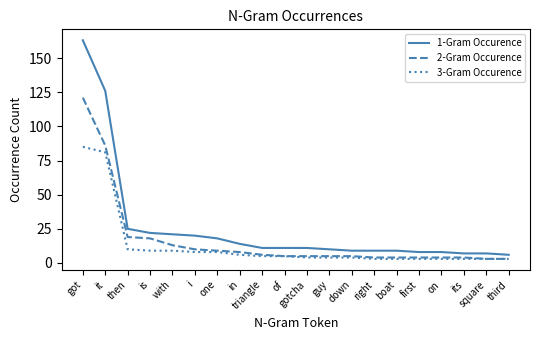

Reading left to right, what are all the values shown in this chart?

1-Gram Occurence: got=163	it=126	then=25	is=22	with=21	i=20	one=18	in=14	triangle=11	of=11	gotcha=11	guy=10	down=9	right=9	boat=9	first=8	on=8	its=7	square=7	third=6
2-Gram Occurence: got=121	it=86	then=19	is=18	with=13	i=10	one=9	in=8	triangle=6	of=5	gotcha=5	guy=5	down=5	right=4	boat=4	first=4	on=4	its=4	square=3	third=3
3-Gram Occurence: got=85	it=81	then=10	is=9	with=9	i=8	one=8	in=6	triangle=5	of=5	gotcha=4	guy=4	down=4	right=3	boat=3	first=3	on=3	its=3	square=3	third=3